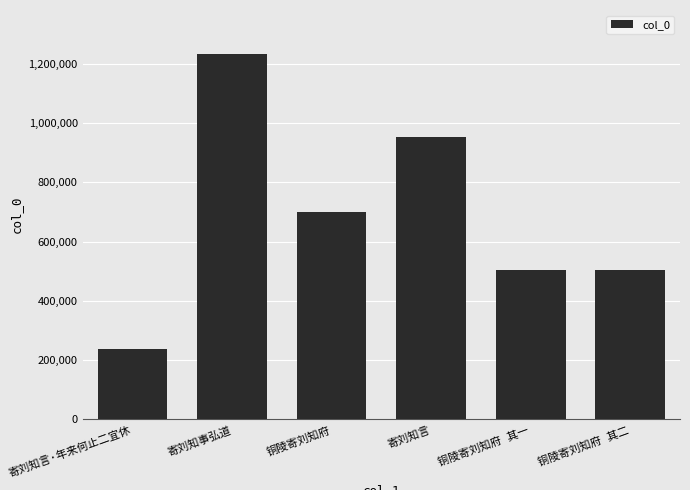

What is the value of the 2nd bar from the left?

1233181